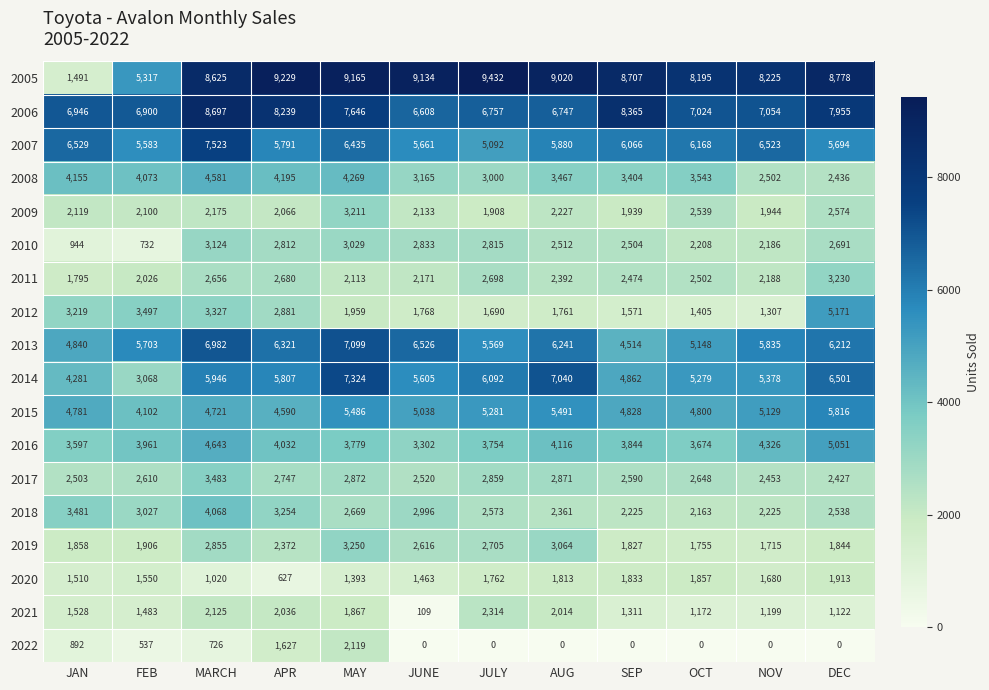

At which category is the sum across all series the highest?

MARCH